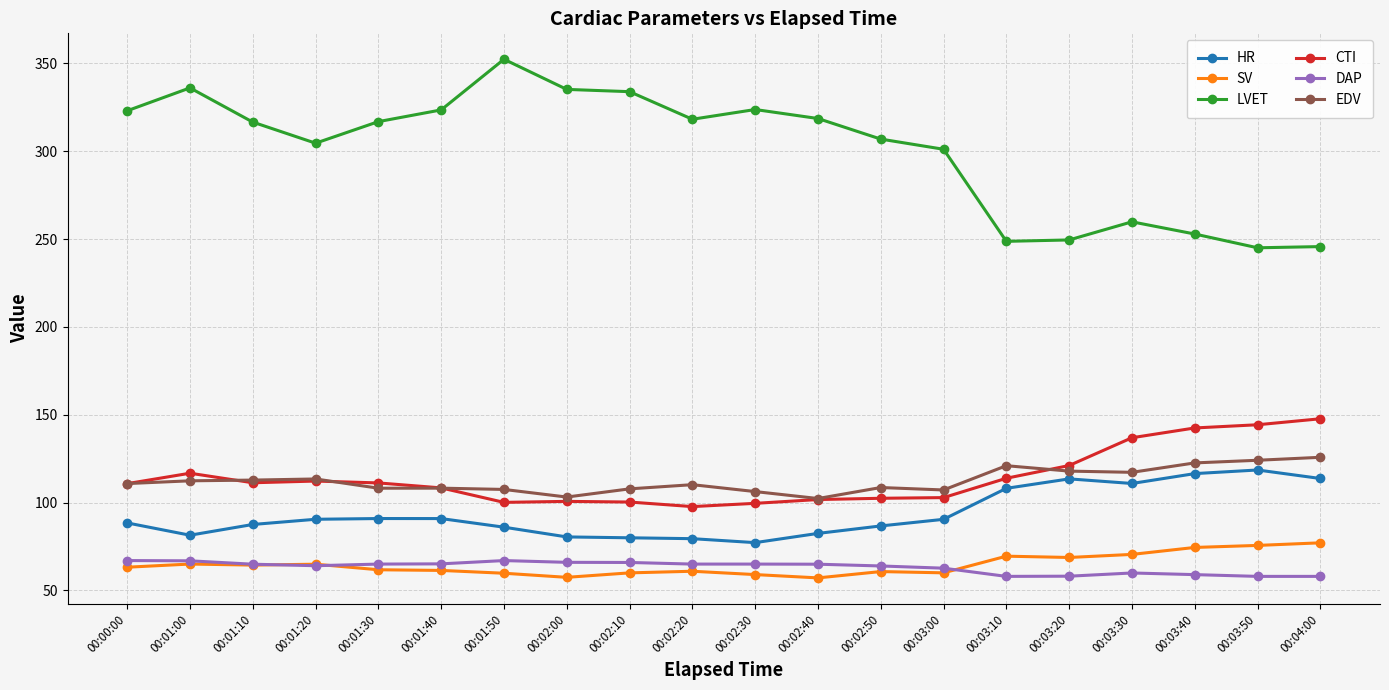

At which label does DAP first exceed 64?

00:00:00